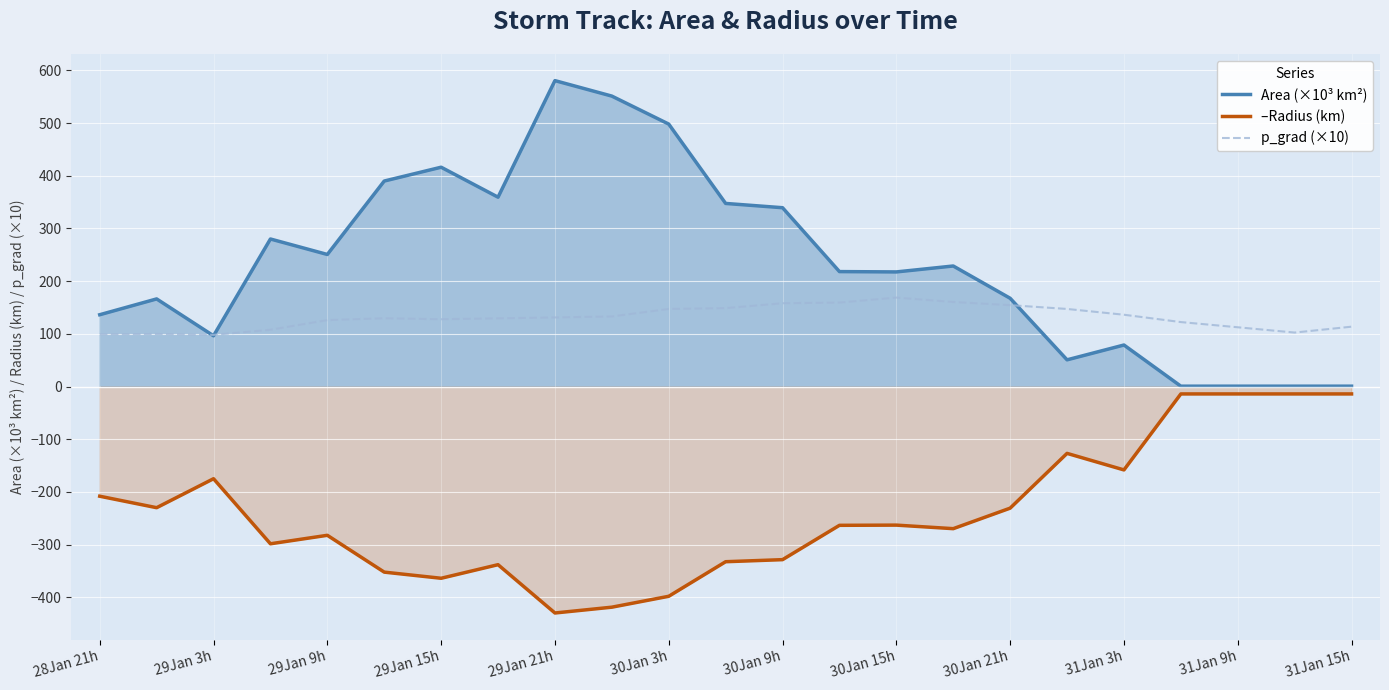

What is the value of the p_grad (×10) point at the 12th from the left?

148.8